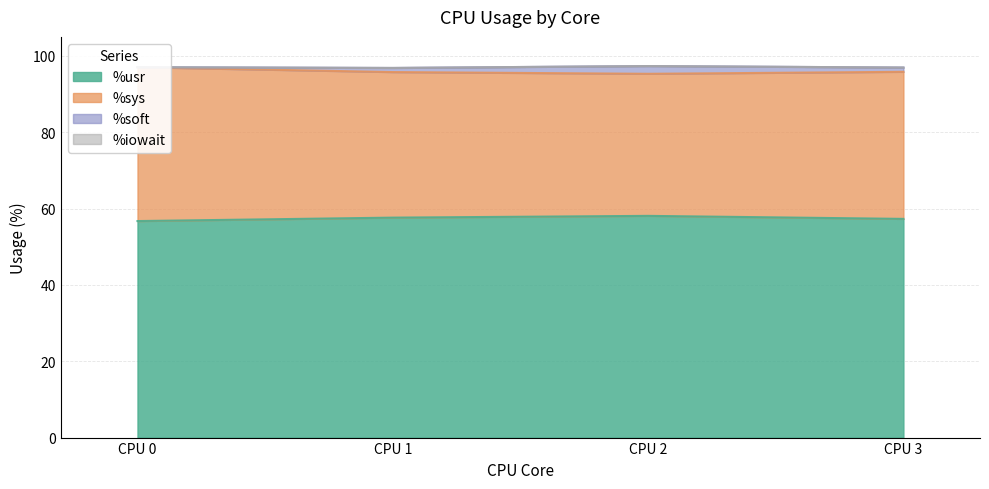

True or false: %usr has a value of 56.7 at CPU 0.

True